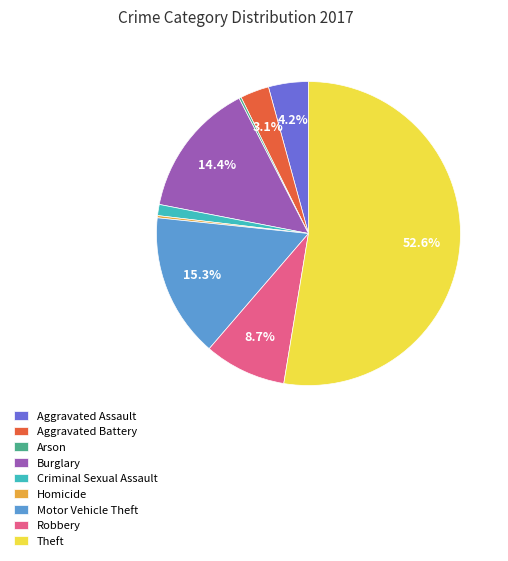

What percentage is NOT represented by Burglary?

85.6%